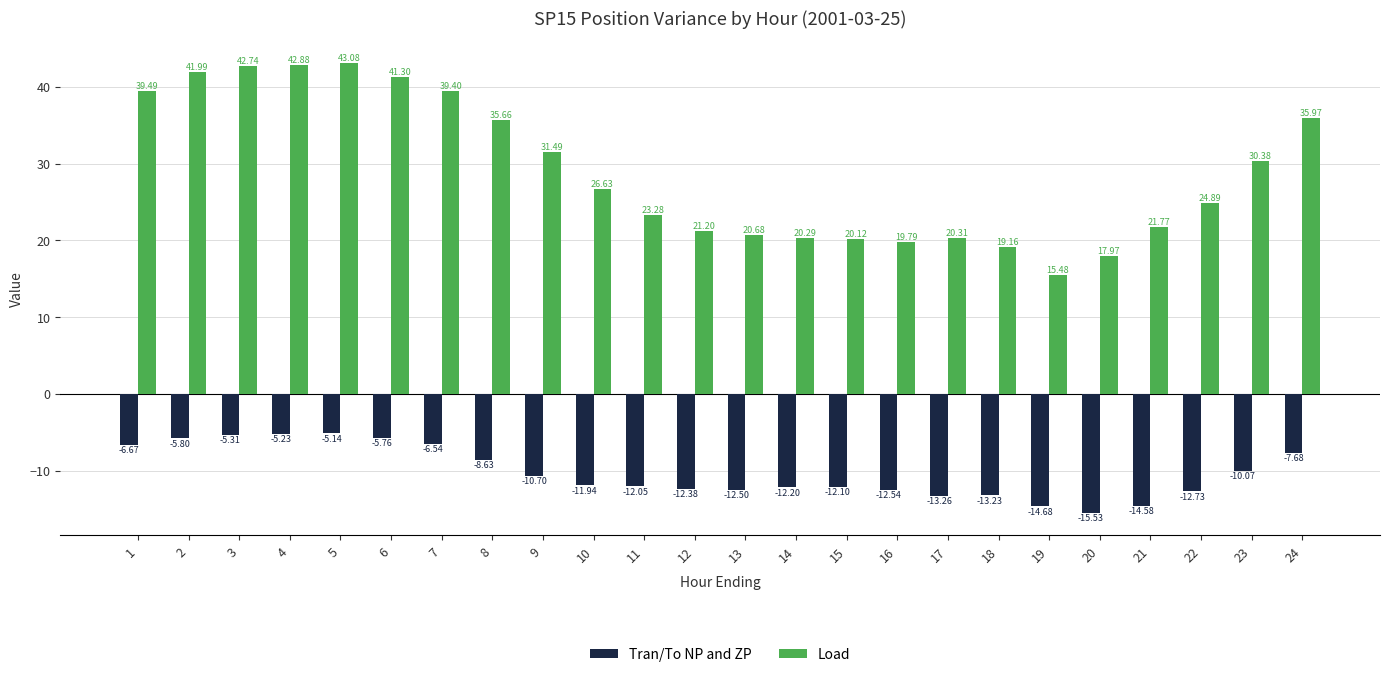

At how many categories does at least one series exceed 23?

14